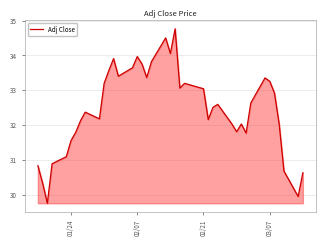

What is the minimum value shown in the chart?

29.8